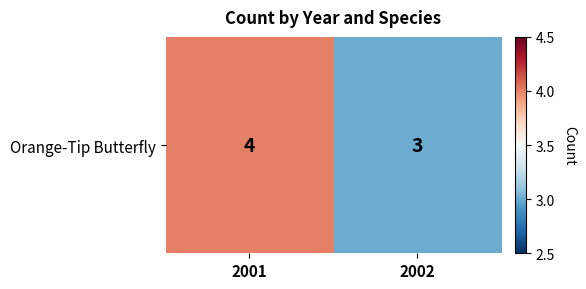

Which has a higher value, 2001 or 2002?

2001